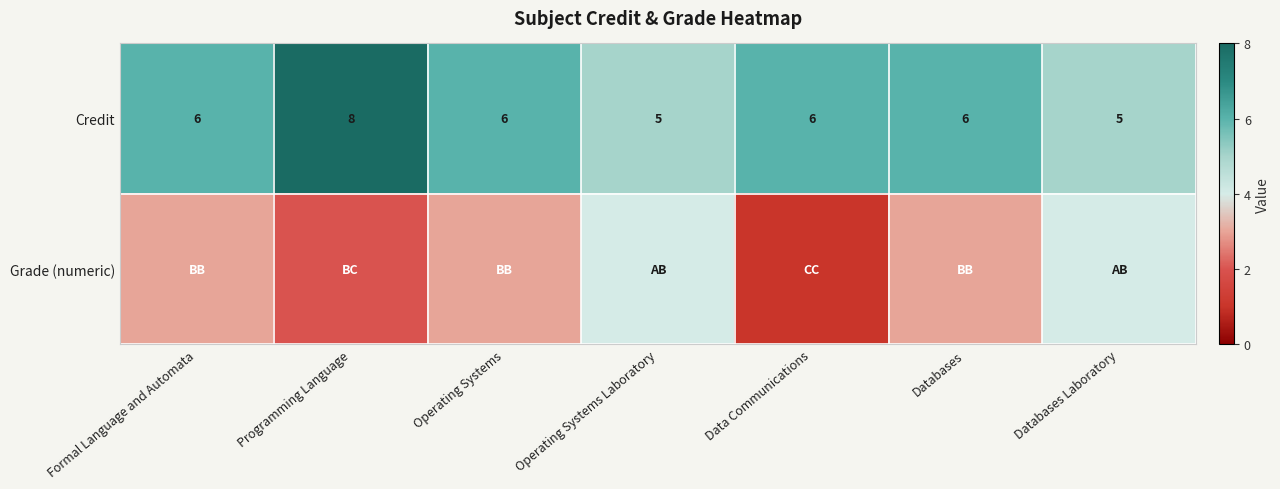

What is the total value across all series at Operating Systems?

9